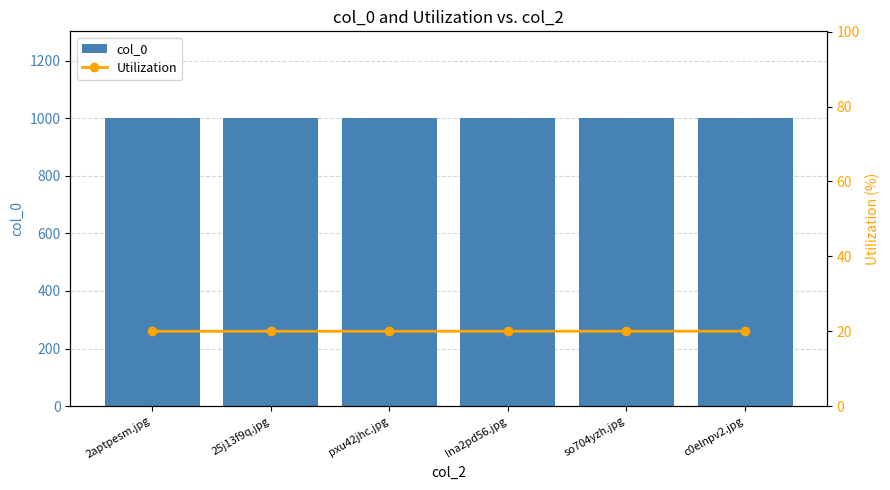

Between lna2pd56.jpg and so704yzh.jpg, which series saw the biggest shift?

col_0